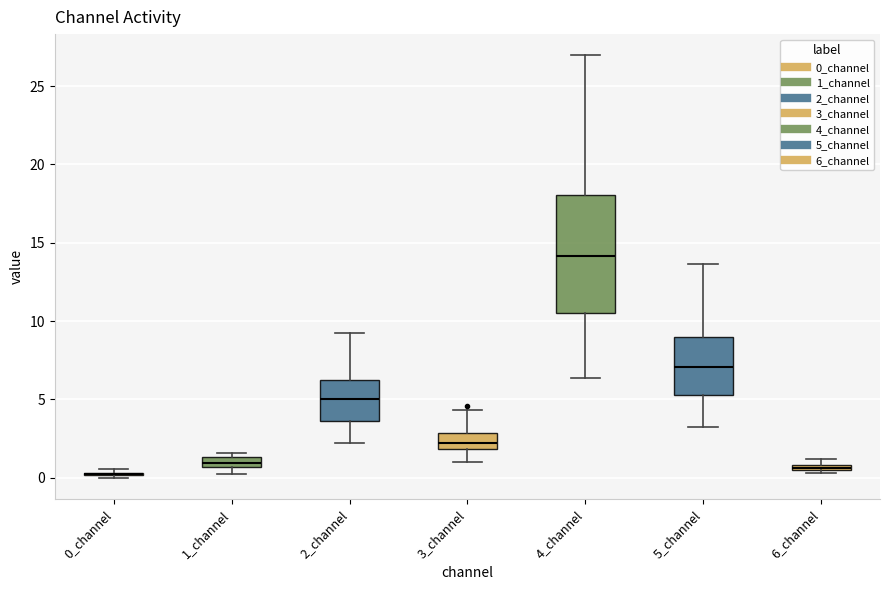

Where does the upper whisker of the box for 3_channel end on the y-axis? The values are not printed on the chart, so give them approximately, as read against the axis.

4.5